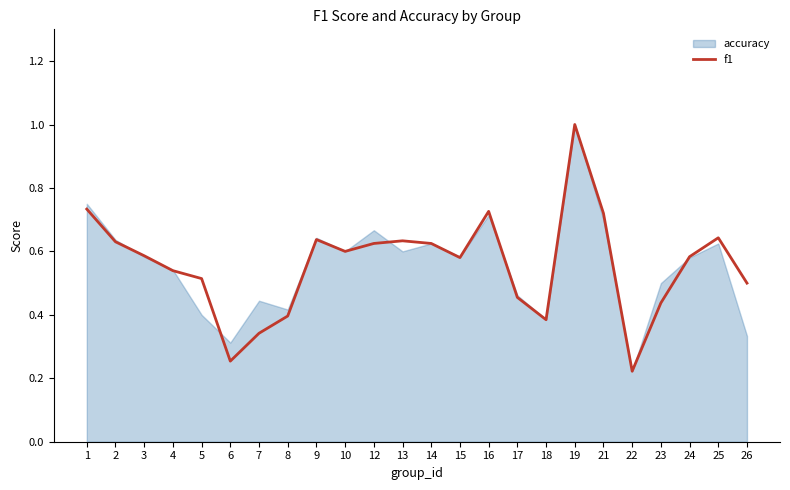

What is the maximum value shown in the chart?

1.0